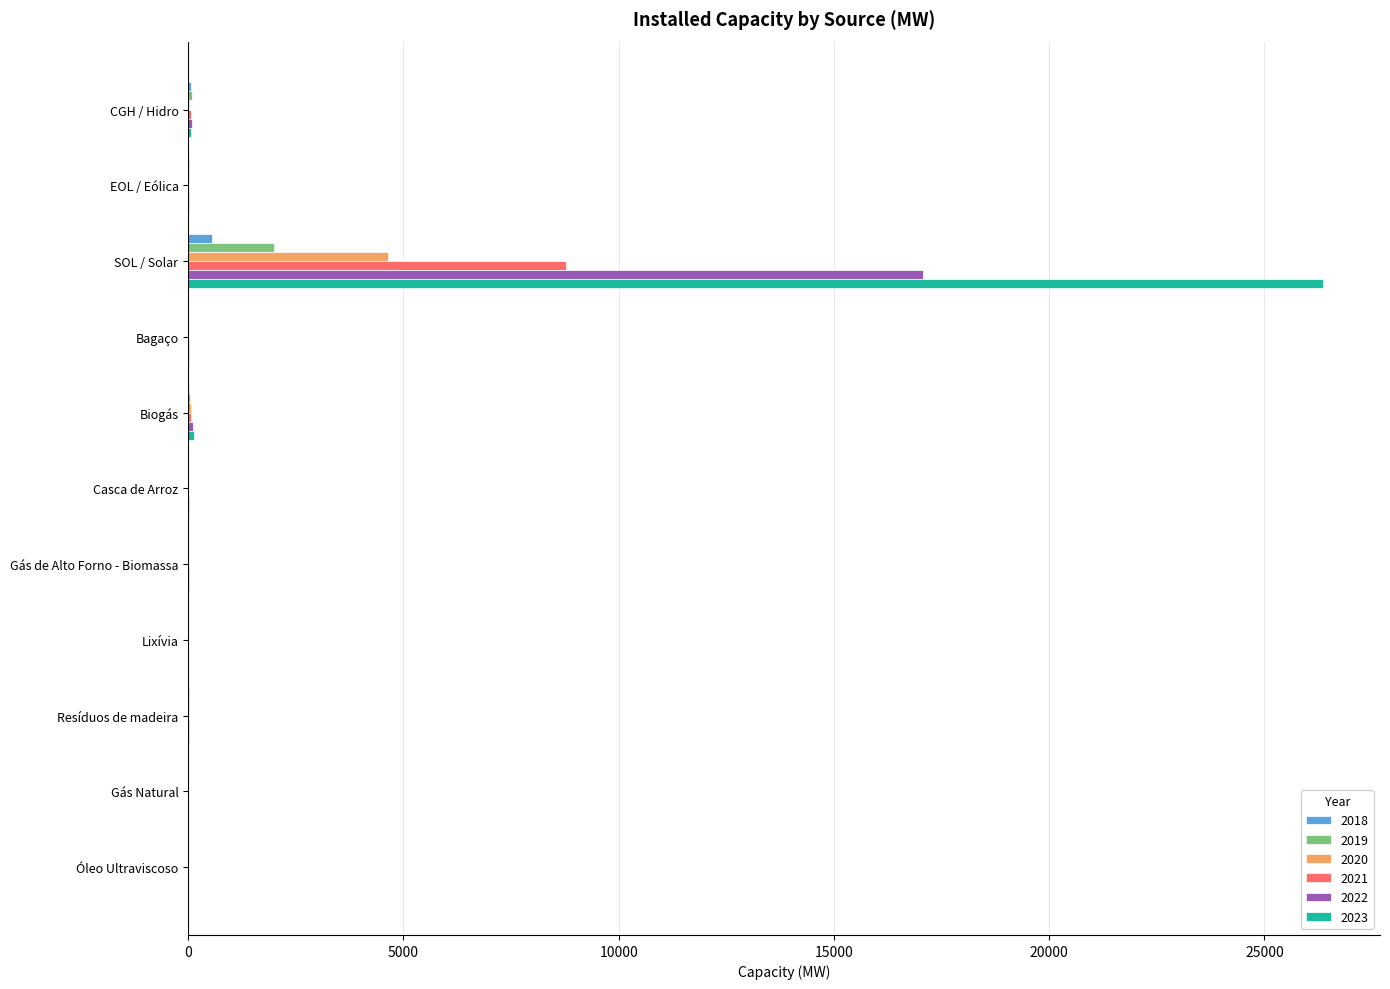

True or false: 2020 has a value of 6215.2 at SOL / Solar.

False